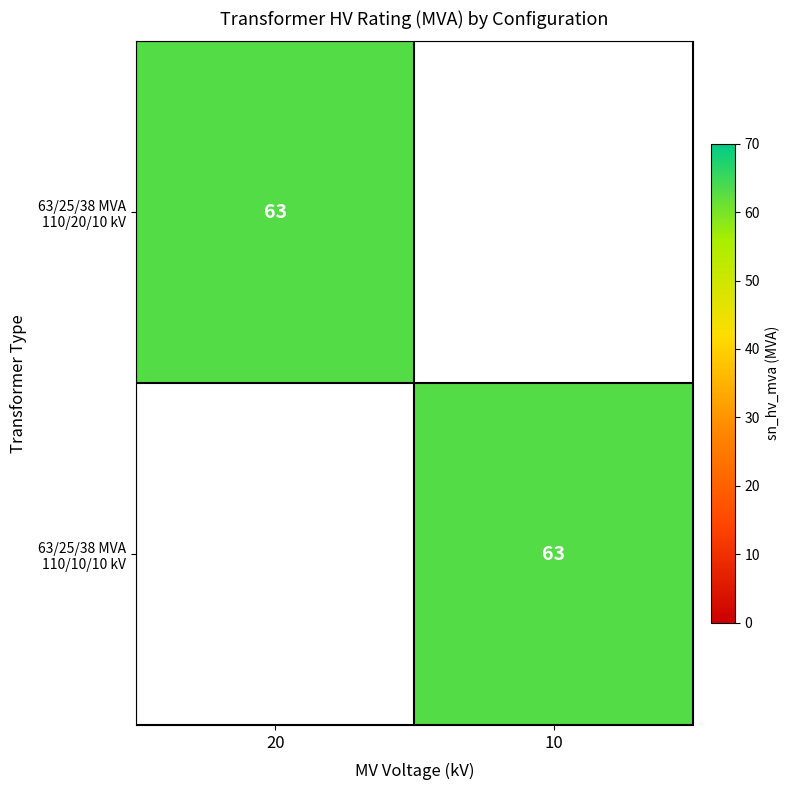

True or false: 63/25/38 MVA 110/20/10 kV has a value of 63 at 20.

True